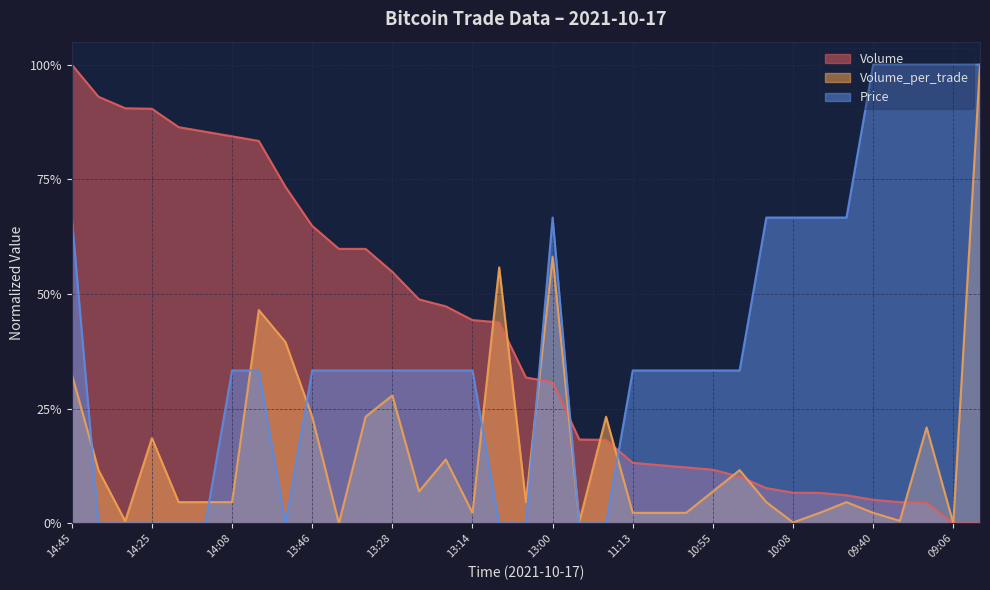

List the series in order of their peak value, highest first.

Volume, Volume_per_trade, Price